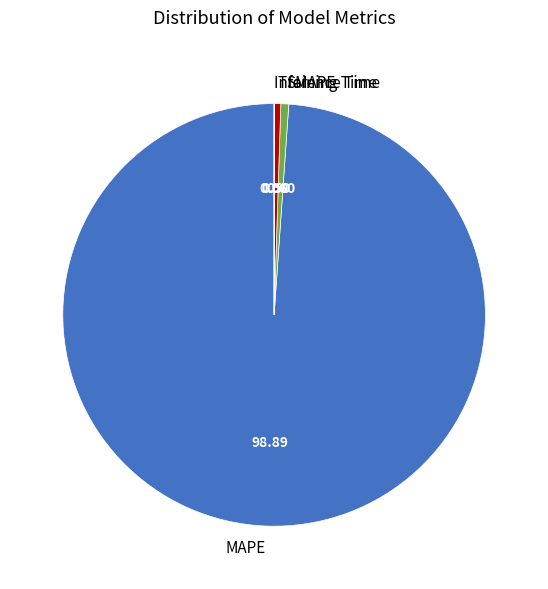

Which slice is the largest?

MAPE